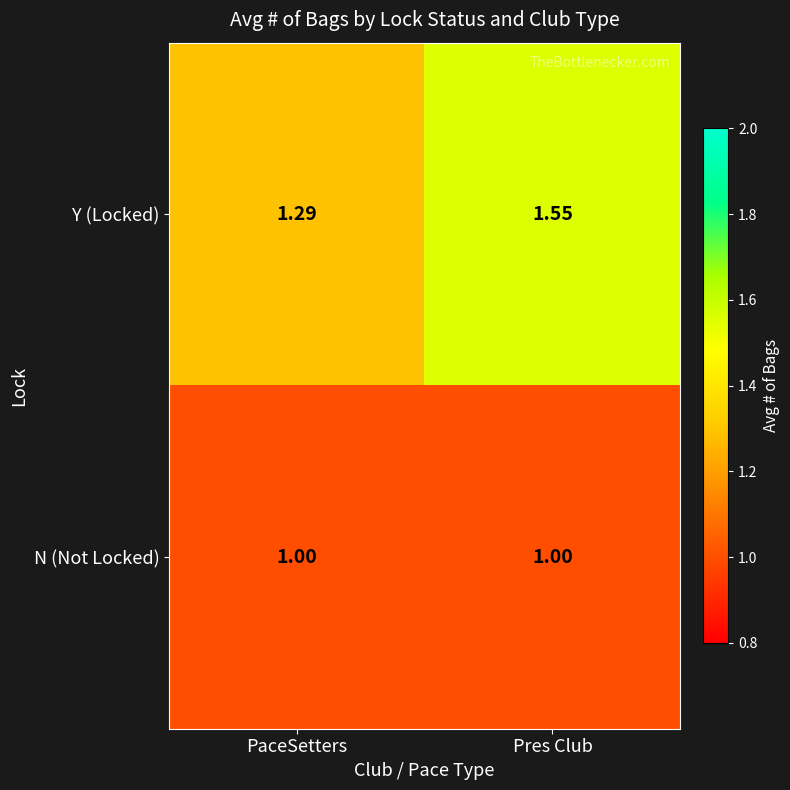

Which series has the largest range (max minus min)?

Y (Locked)